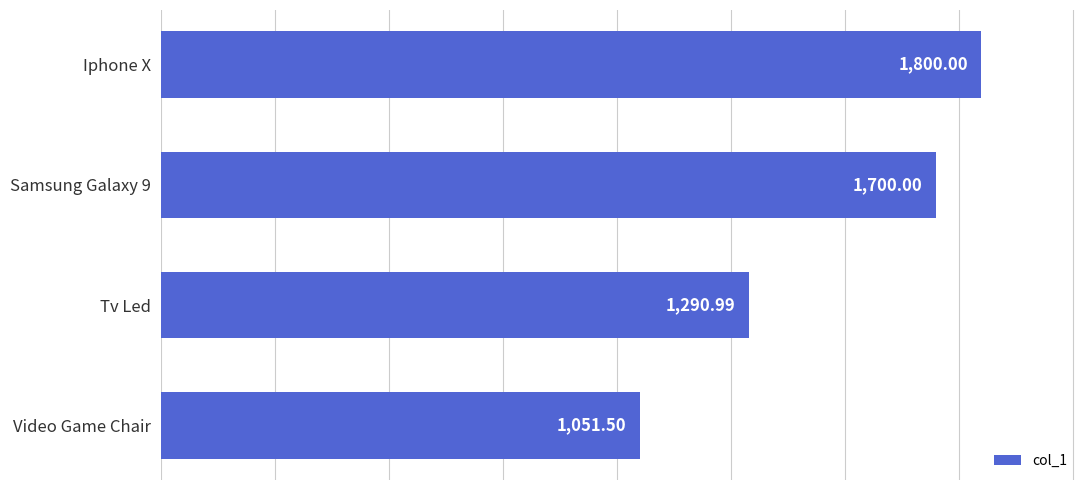

Does the chart contain any negative values?

No